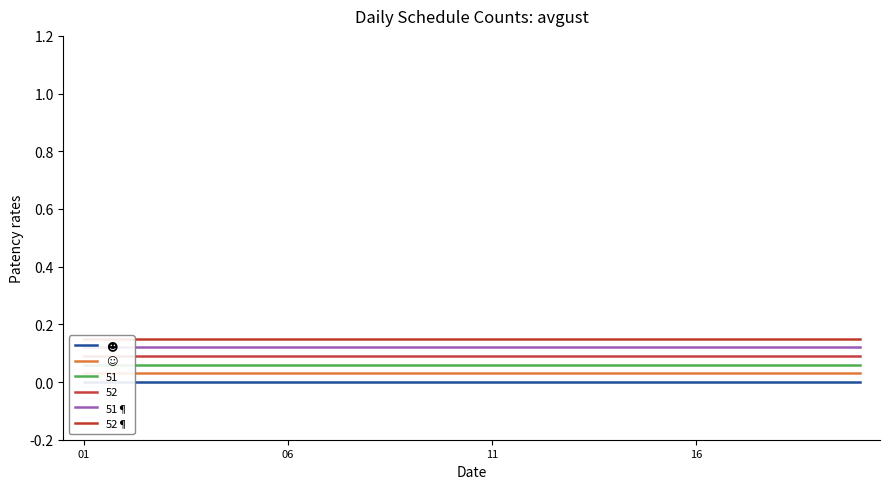

At which category is the sum across all series the highest?

01